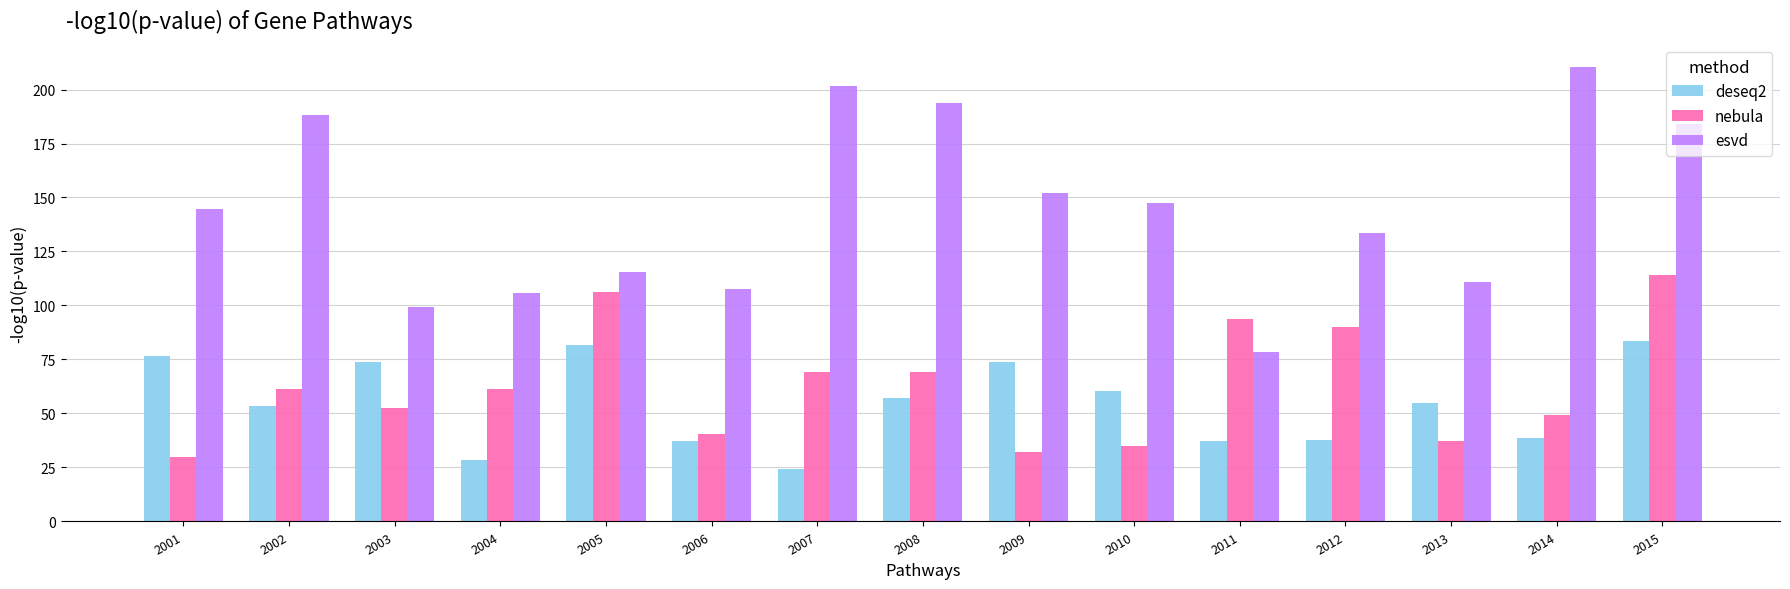

Read the esvd value at 2001.

144.5